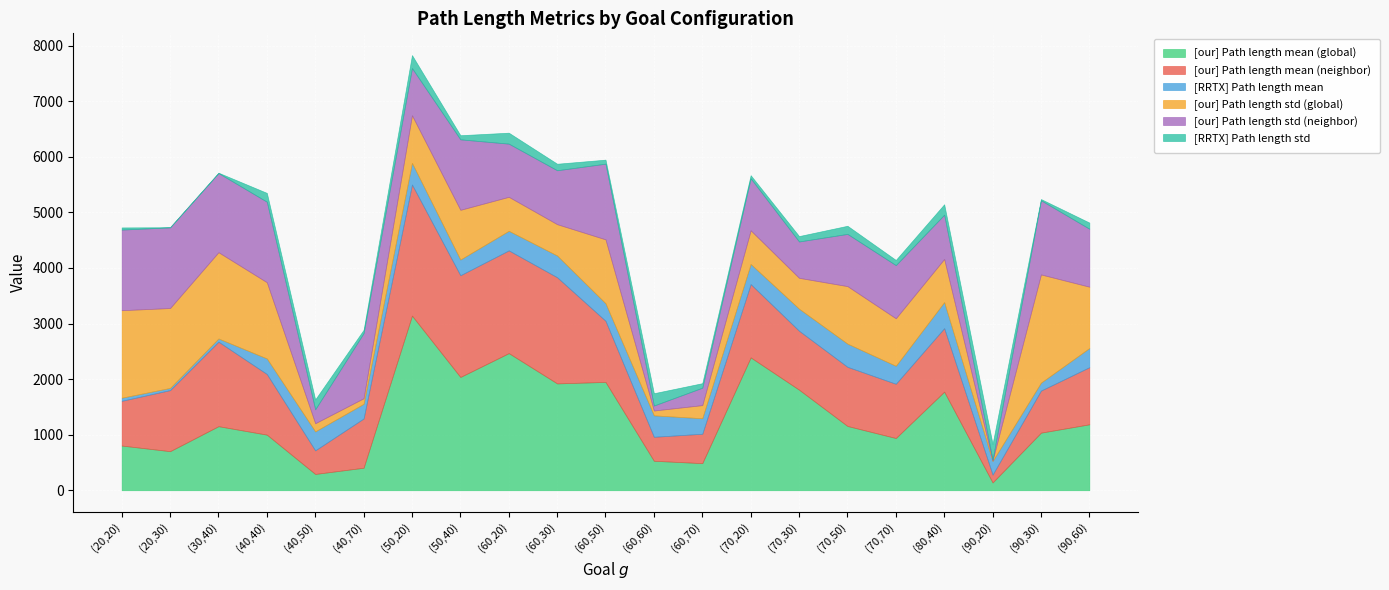

What is the label of the 13th point from the left?

(60,70)